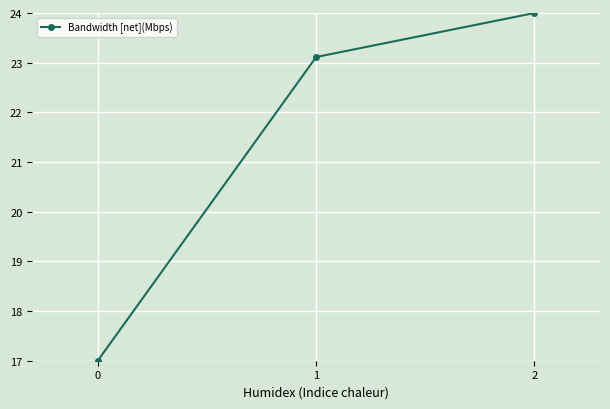

Count the number of categories in the chart.

3